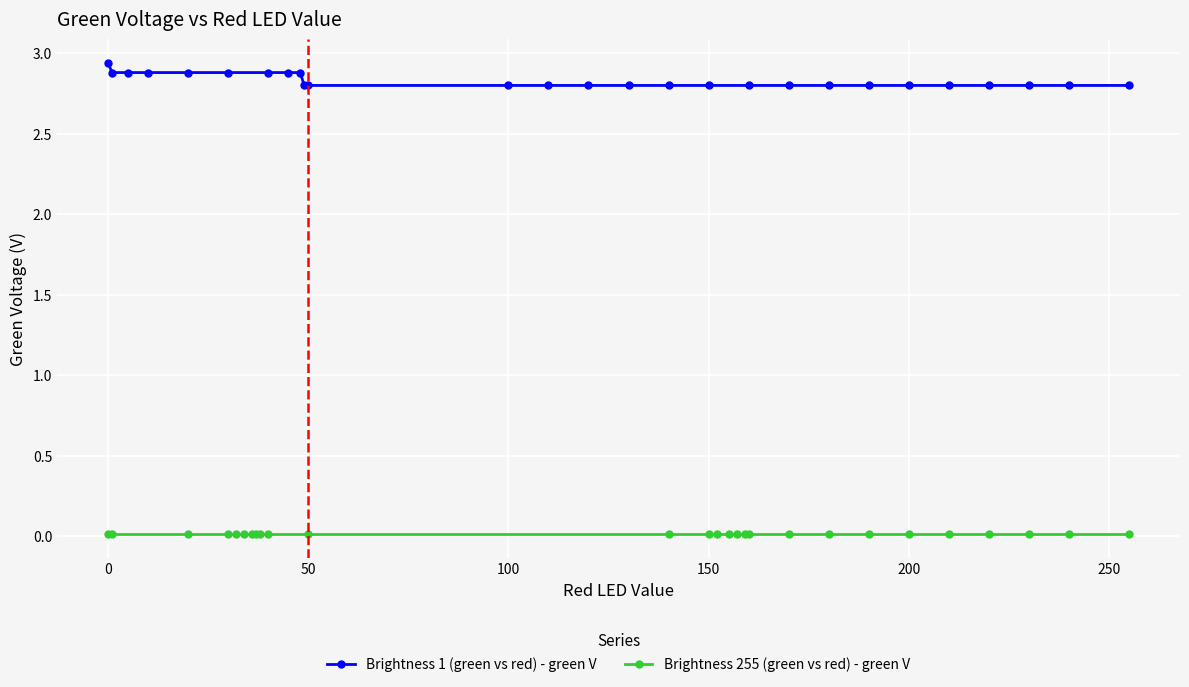

Which series has the widest spread of values?

Brightness 1 (green vs red) - green V